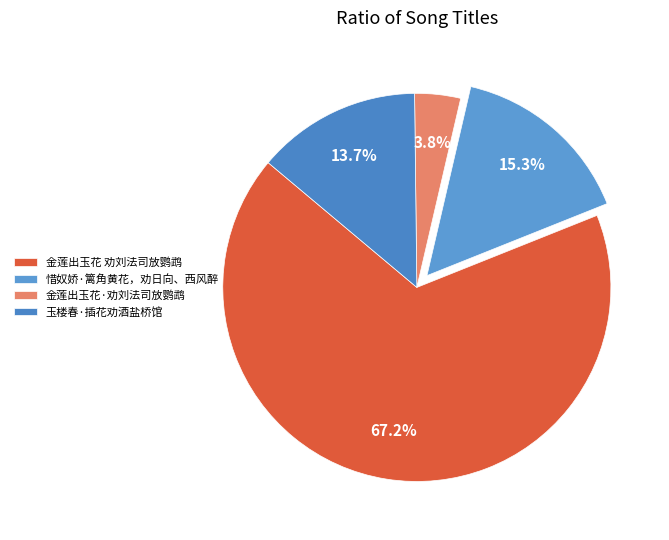

Is 惜奴娇·篱角黄花，劝日向、西风醉 the majority of the pie?

No